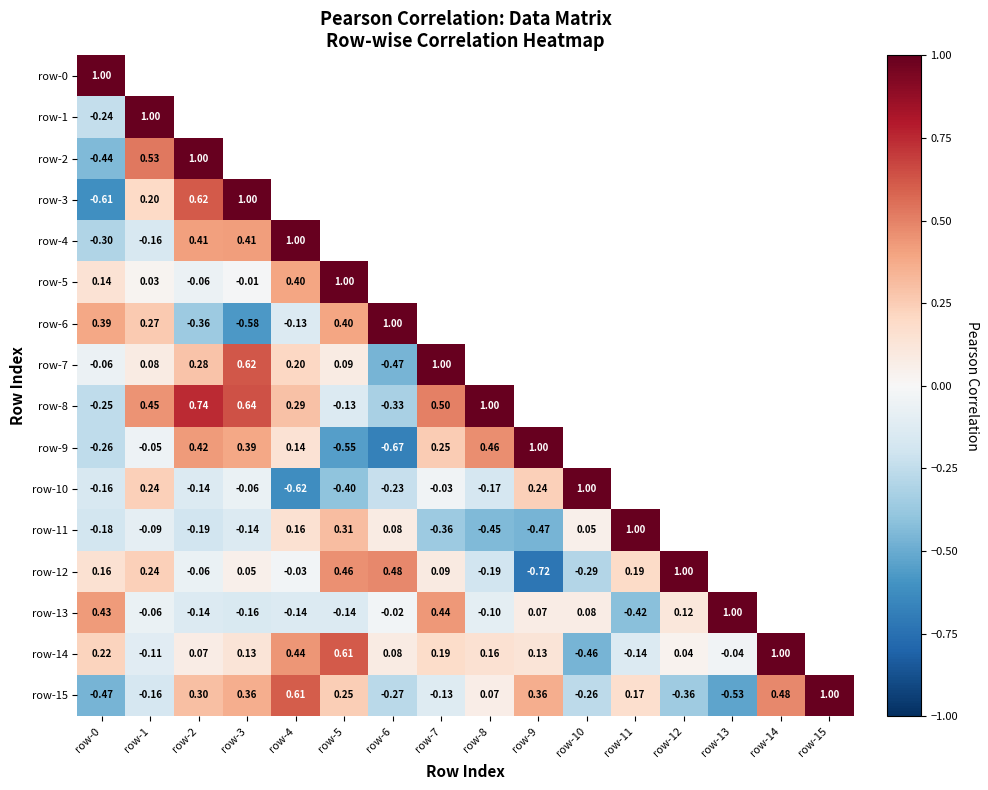

What is the minimum value shown in the chart?

-0.7